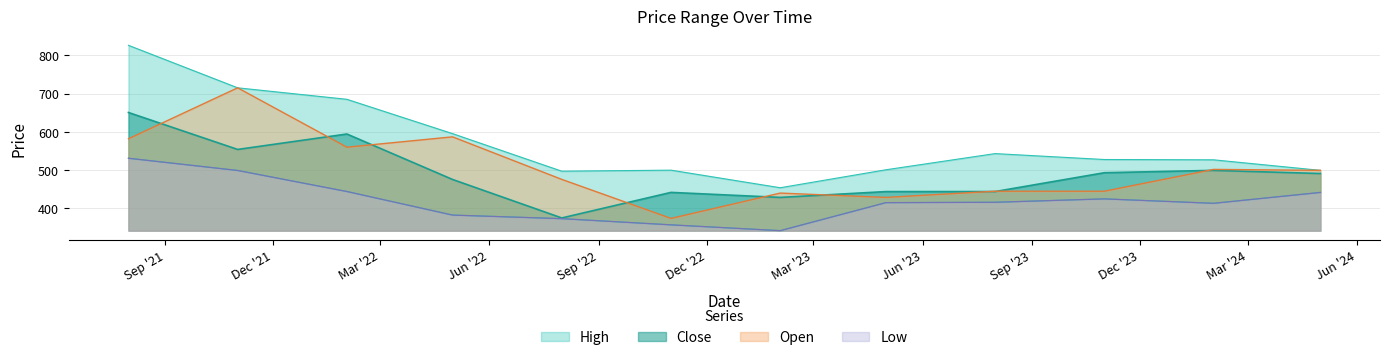

What is the difference between the Close values at 2023-11-01 and 2022-02-01?

101.1